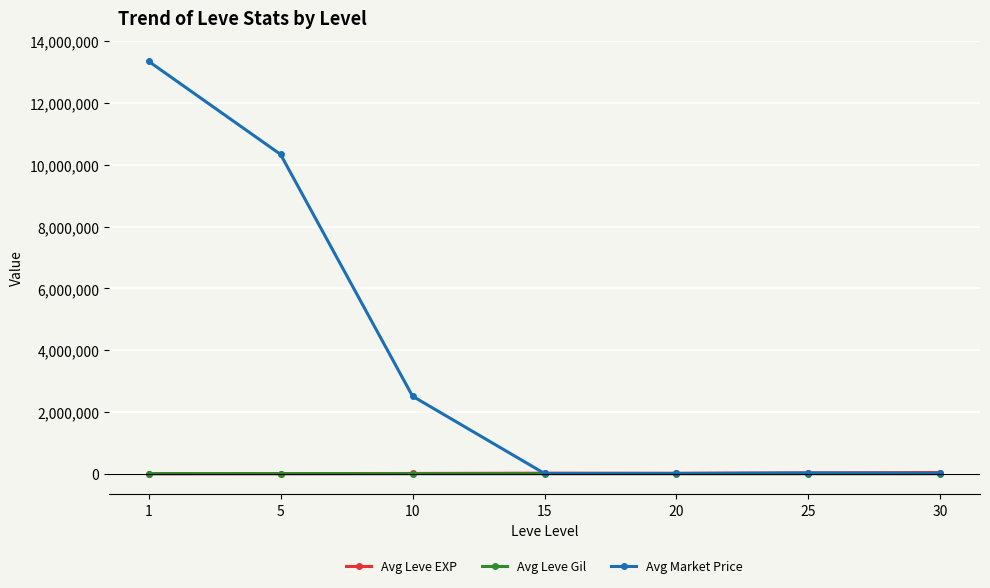

What is the total value across all series at 20?

20932.4